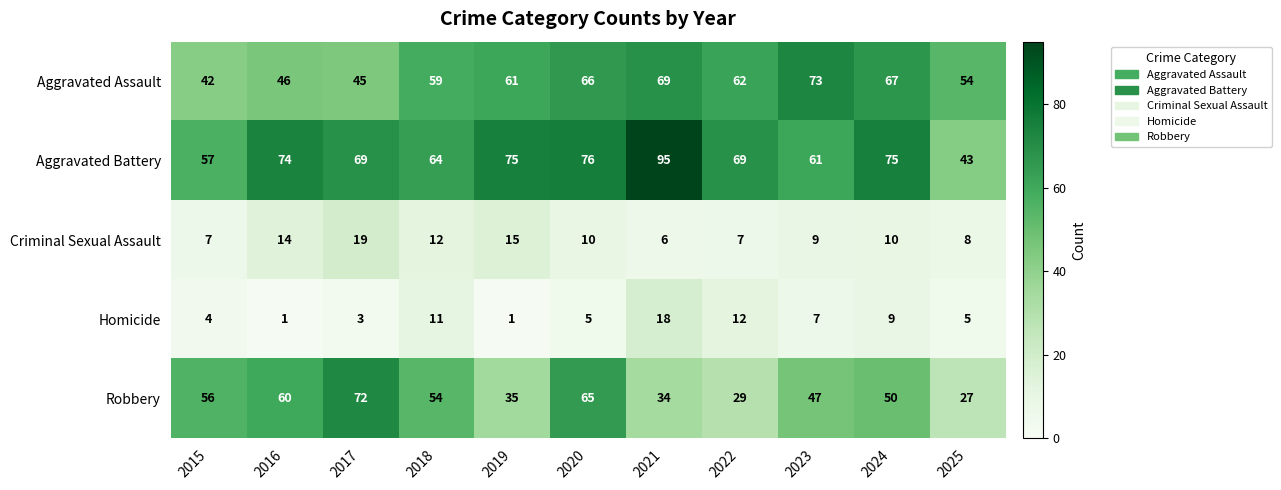

At how many categories does at least one series exceed 25?

11